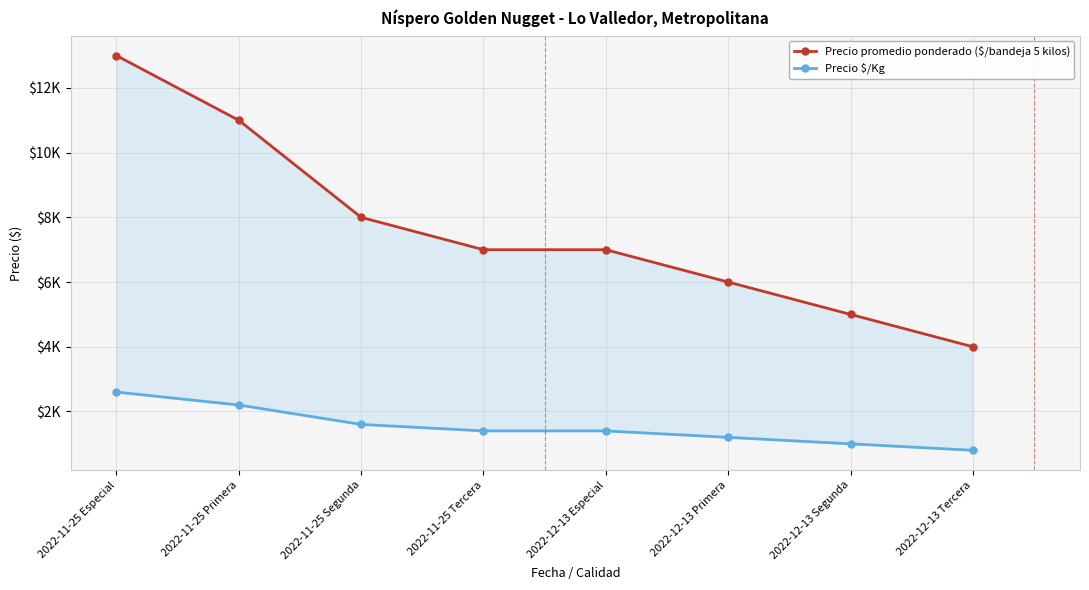

What is the highest value of the Precio promedio ponderado ($/bandeja 5 kilos) series?

13000